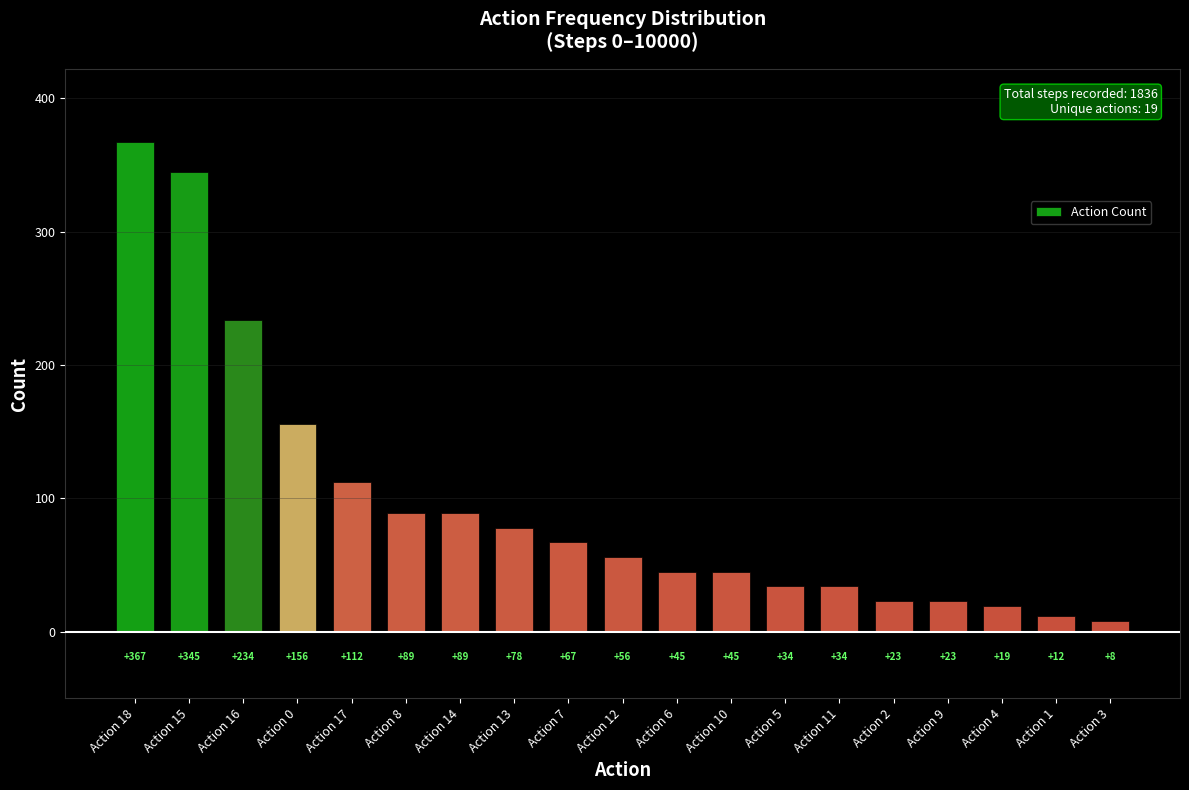

Which label corresponds to the smallest value in the chart?

Action 3